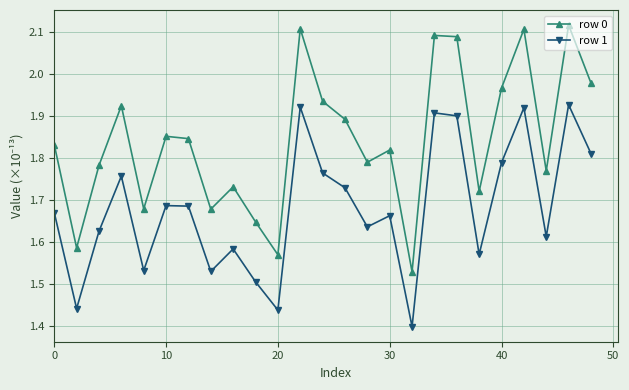

Rank the series by their maximum value, from highest to lowest.

row 0, row 1